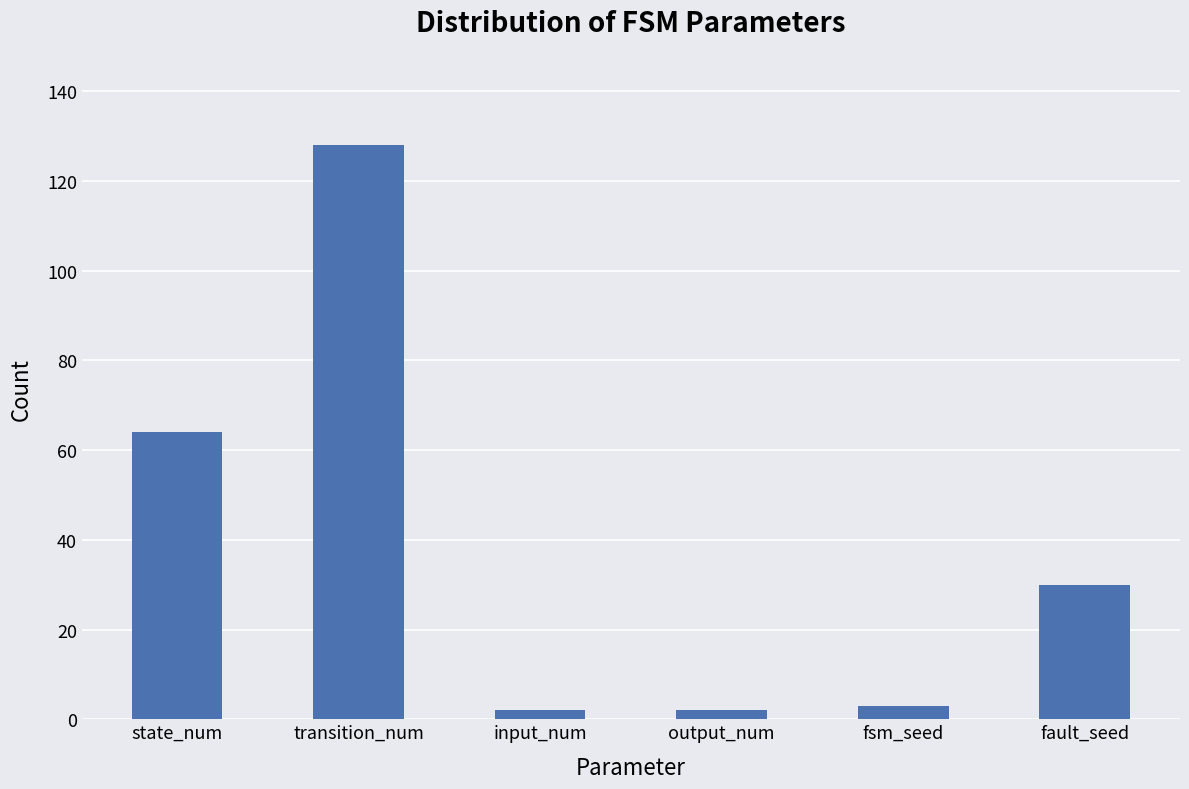

Is it true that the value at transition_num is 207?

False